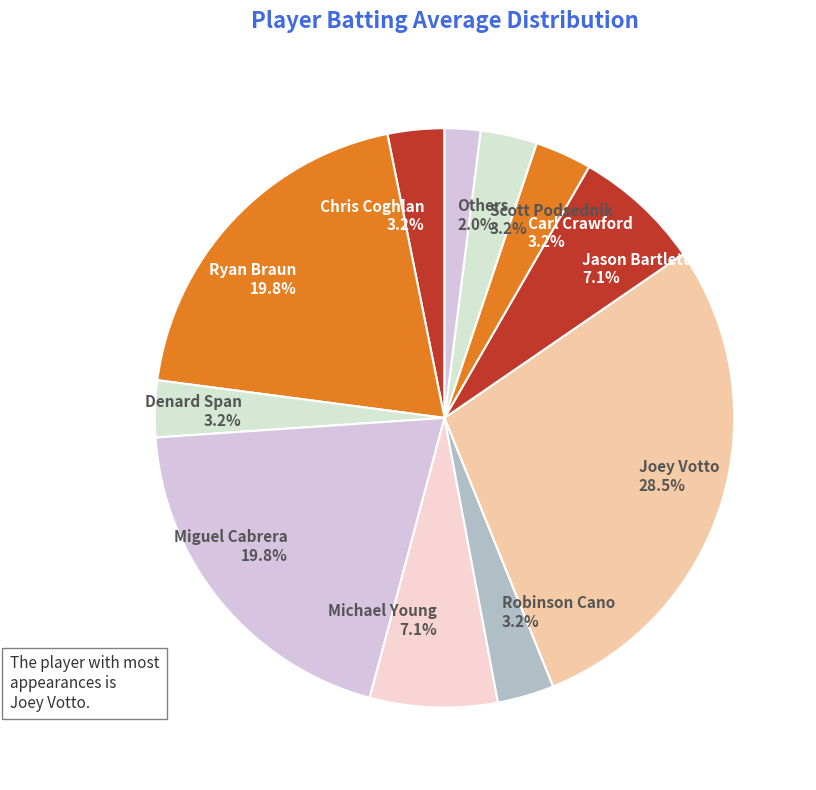

Is there any slice that represents more than half of the pie?

No